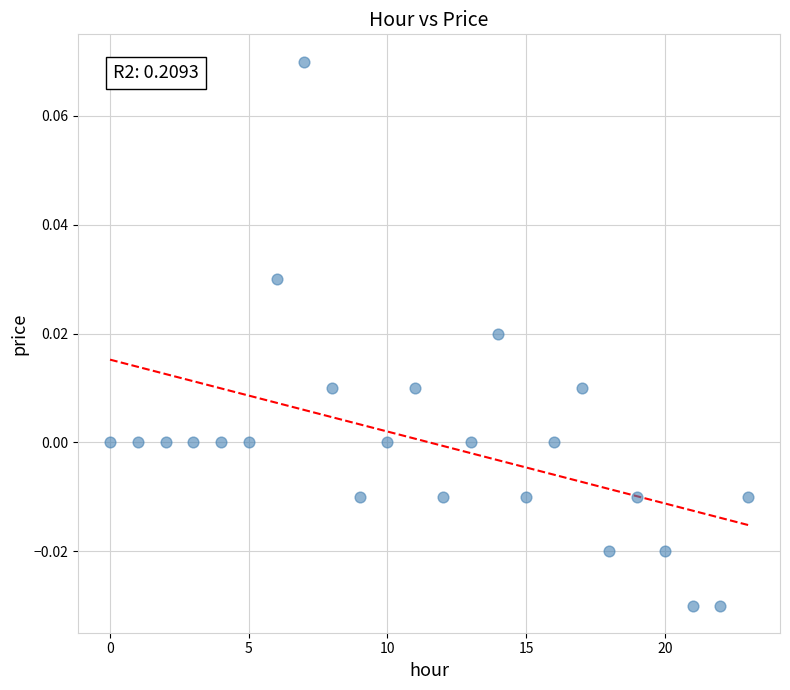

Count the number of points in this scatter plot.

24